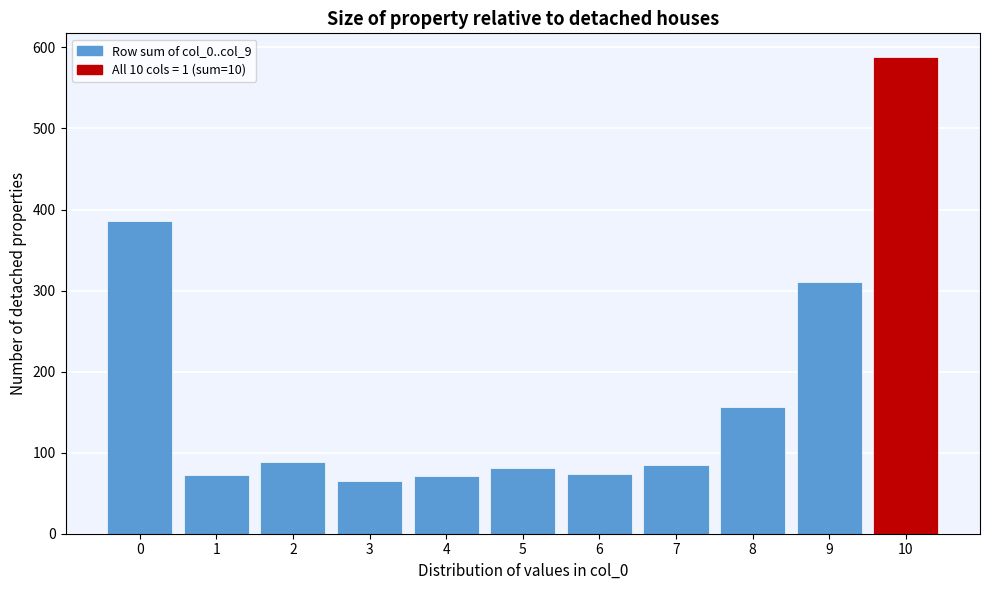

Reading left to right, list every bar in this chart as the range it spans on the x-axis followed by its height. The values are not printed on the chart, so give them approximately, as read against the axis.

-0.5 to 0.5: 390
0.5 to 1.5: 70
1.5 to 2.5: 90
2.5 to 3.5: 70
3.5 to 4.5: 70
4.5 to 5.5: 80
5.5 to 6.5: 70
6.5 to 7.5: 90
7.5 to 8.5: 160
8.5 to 9.5: 310
9.5 to 10.5: 590